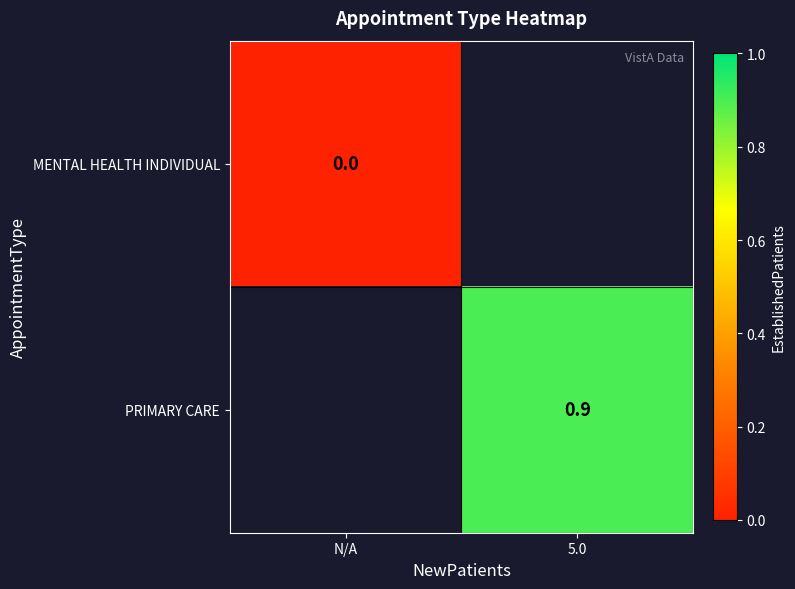

The PRIMARY CARE series shows 1.4 at 5.0. True or false?

False